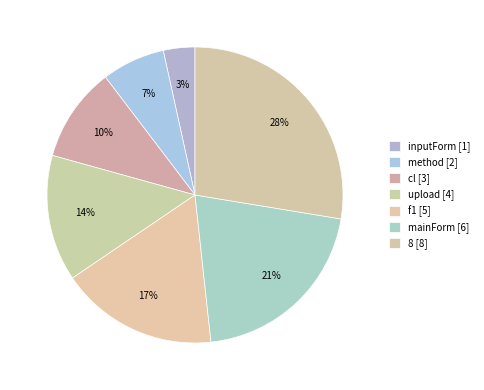

What is the change in value from method to upload?

+2